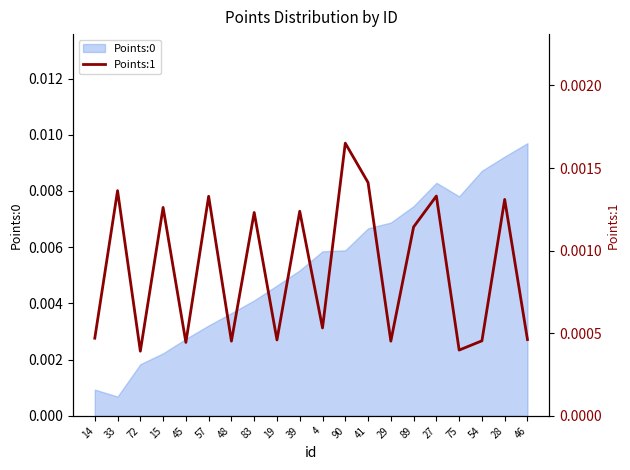

How many interior local valleys (lower than both neighbors) does the data have?

7